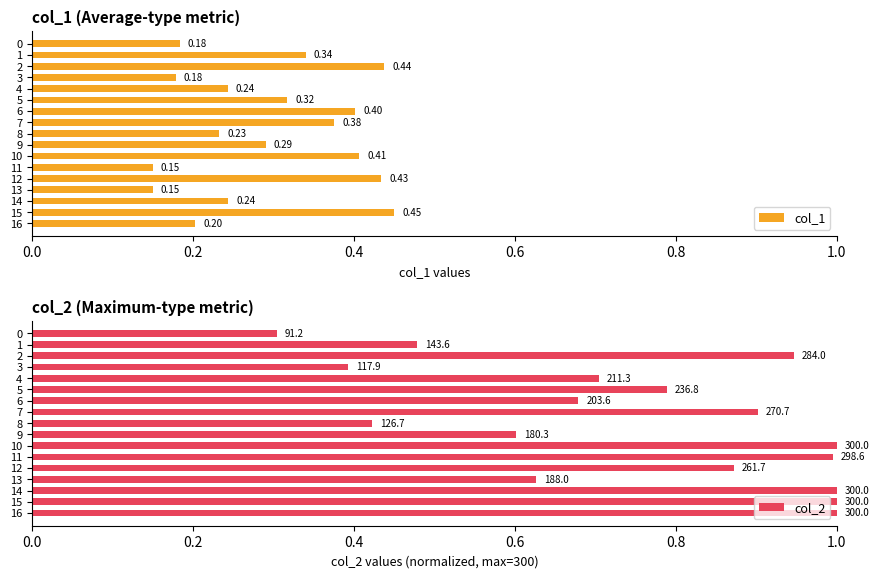

What is the maximum value for col_1?

0.5